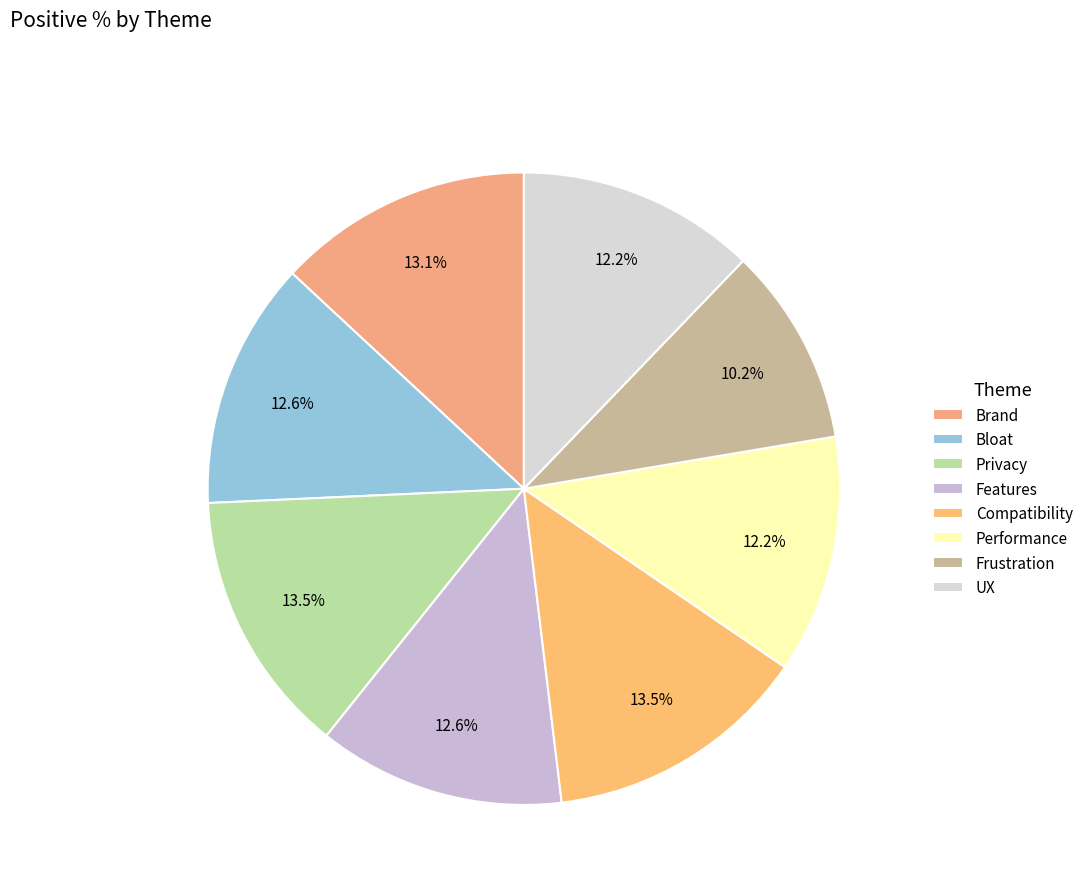

How much of the chart is everything except UX?

87.8%